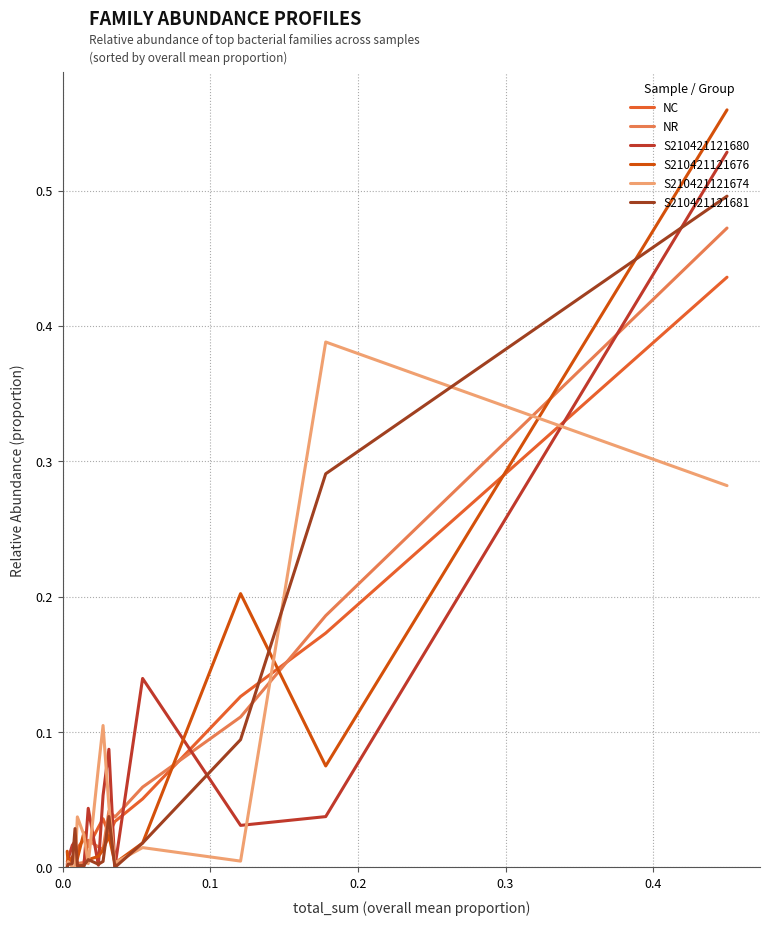

Is the value of S210421121676 at 14 greater than the value of S210421121680 at 0.5?

No